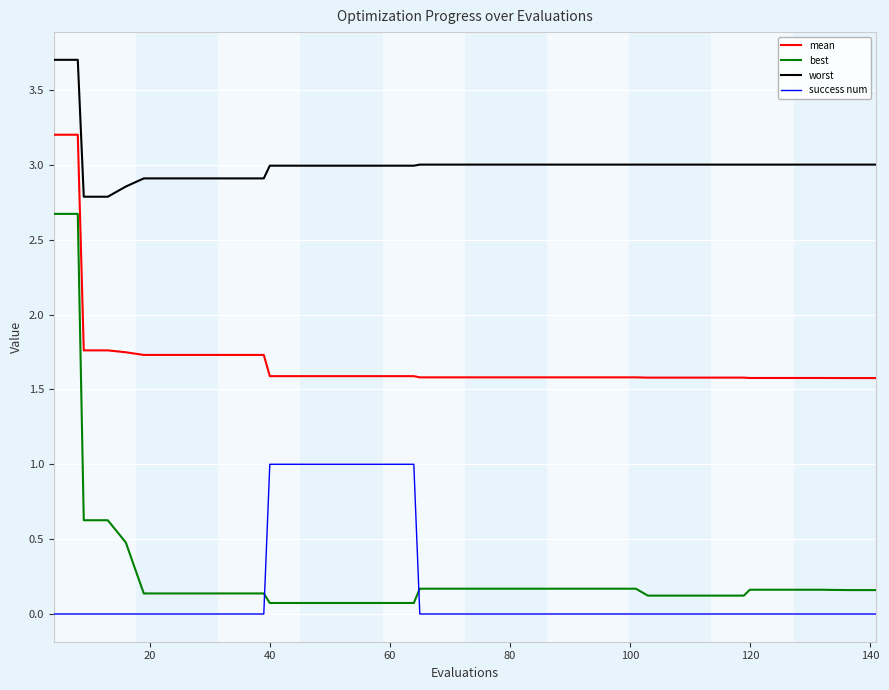

Does the chart display data point markers on the line(s)?

No